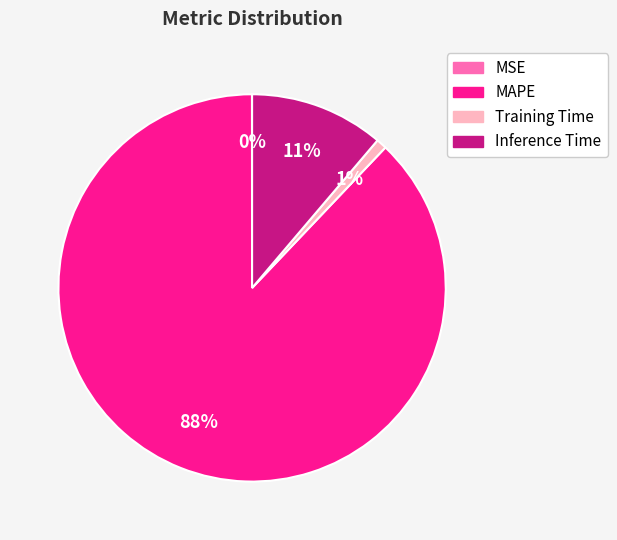

To the nearest percent, what is the difference between the Inference Time and MAPE slice percentages?

77%